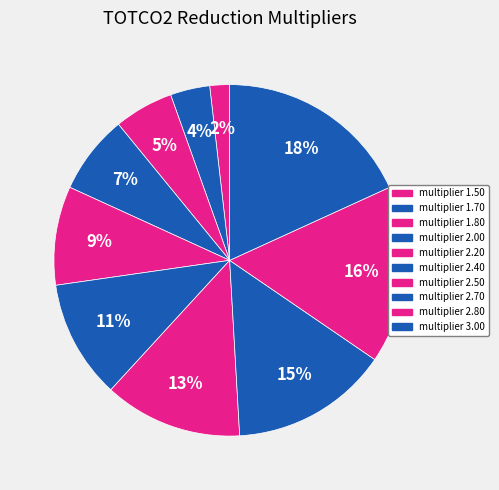

Count the number of slices in the pie.

10